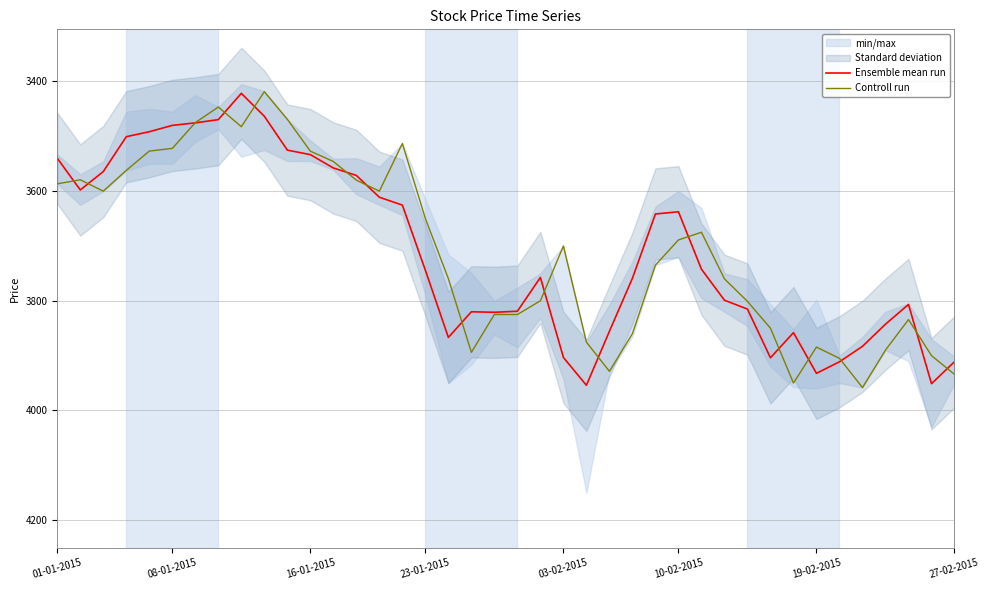

Reading right to left, list all the values displayed in this chart.

Ensemble mean run: 3911.2	3951.2	3806.7	3842.7	3883.1	3911.2	3932.3	3858.2	3903.9	3815.2	3798.9	3742.3	3637.7	3641.7	3758.9	3855.6	3954.2	3903.3	3757.4	3819.1	3820.9	3820.1	3866.8	3744.3	3625.5	3611.1	3571.3	3557.8	3533.4	3525.2	3463.4	3421.7	3469.6	3475.5	3480.1	3491.7	3500.7	3564.3	3597.8	3540.1
Controll run: 3934.2	3900.0	3834.2	3889.9	3958.2	3905.0	3884.4	3950.0	3850.0	3801.1	3760.0	3675.0	3689.0	3735.0	3860.0	3928.6	3875.4	3700.0	3800.0	3825.0	3825.0	3894.0	3759.7	3650.0	3513.1	3600.0	3580.0	3545.9	3527.1	3469.0	3418.6	3482.4	3446.6	3475.0	3522.1	3526.9	3562.1	3600.0	3579.3	3586.6